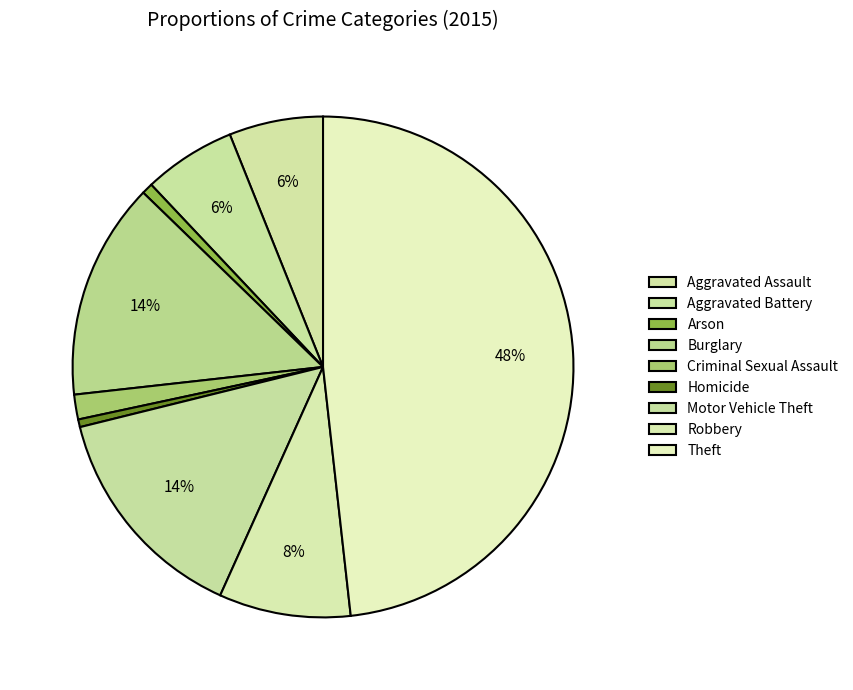

Count the number of slices in the pie.

9